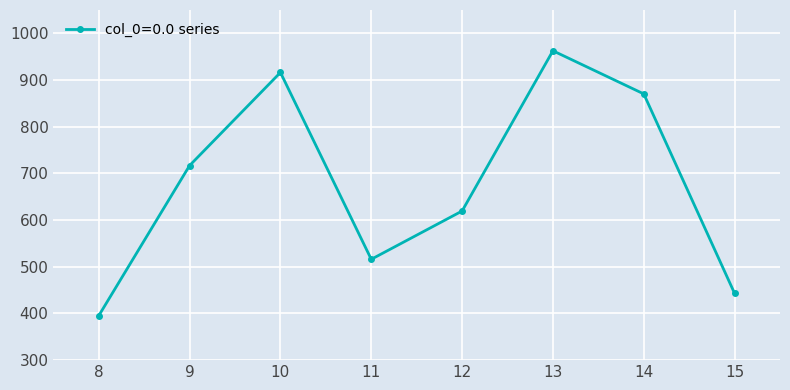

What is the maximum value shown in the chart?

962.7